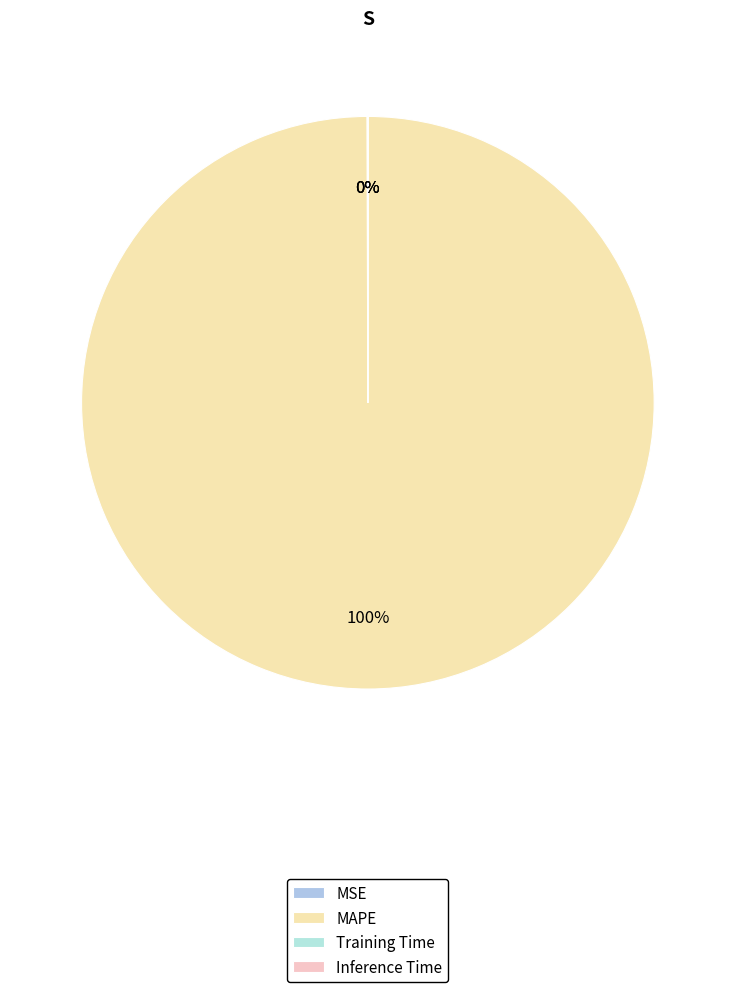

To the nearest percent, what is the average slice percentage?

25%